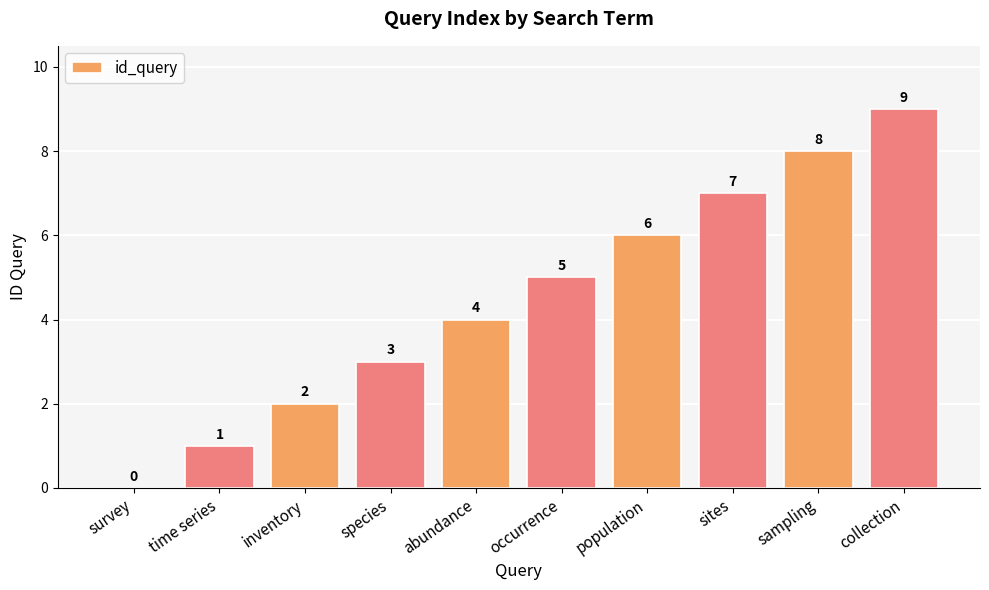

What is the difference between the values at inventory and sites?

5